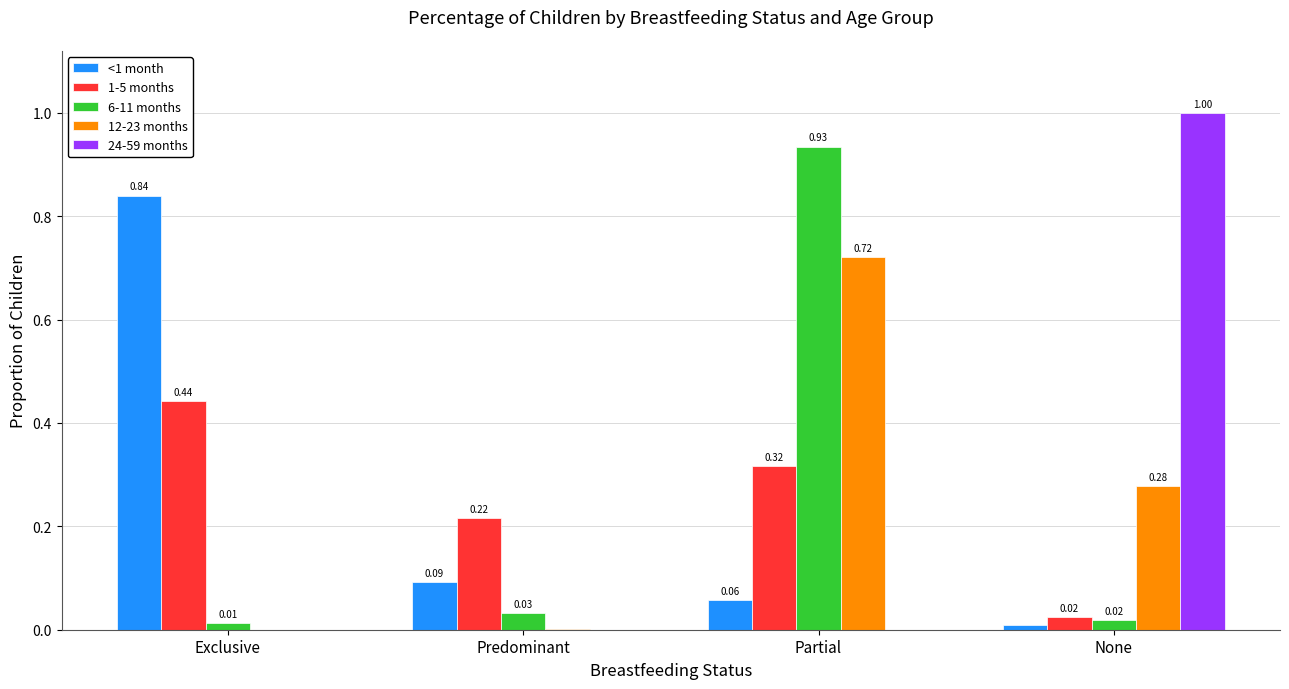

At which category does the chart reach its peak across all series?

None